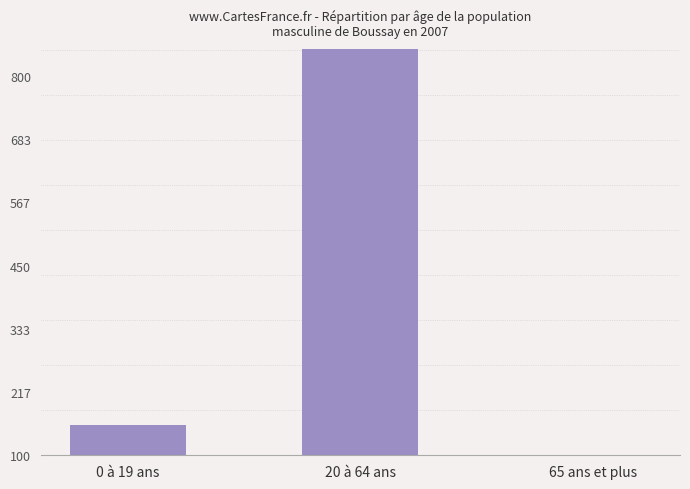

What is the average value?

364